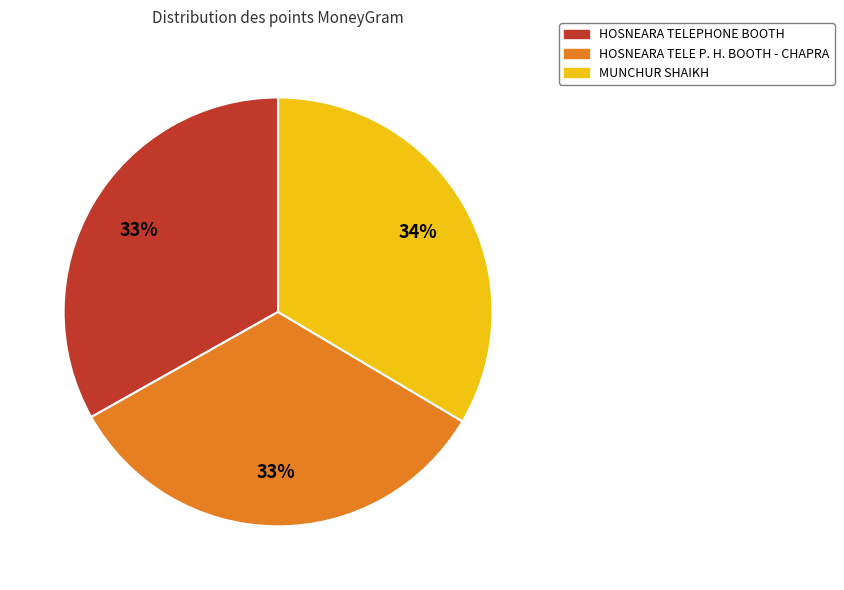

To the nearest percent, what portion does HOSNEARA TELE P. H. BOOTH - CHAPRA represent?

33%